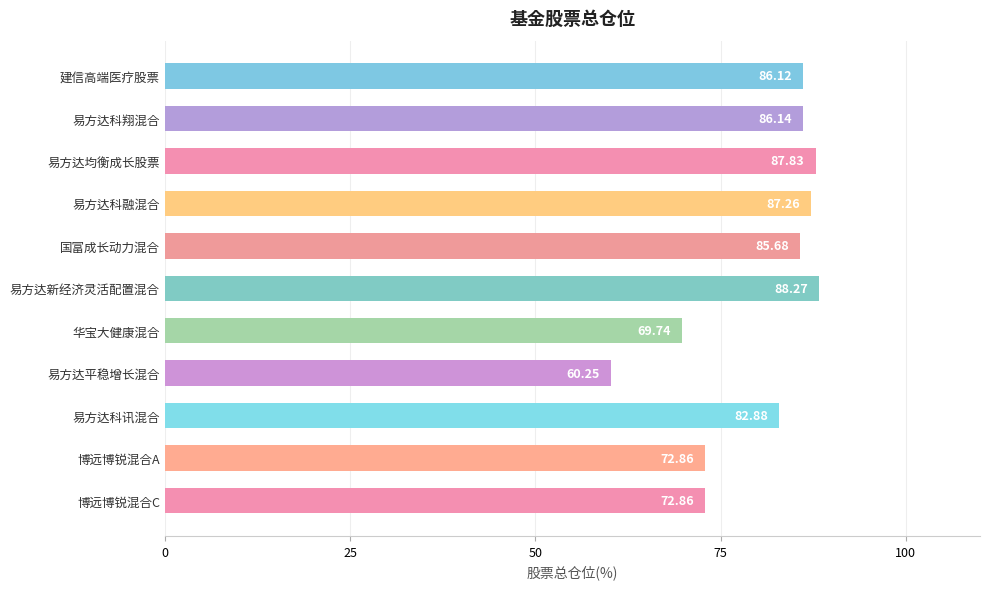

What is the label of the 8th bar from the top?

易方达平稳增长混合